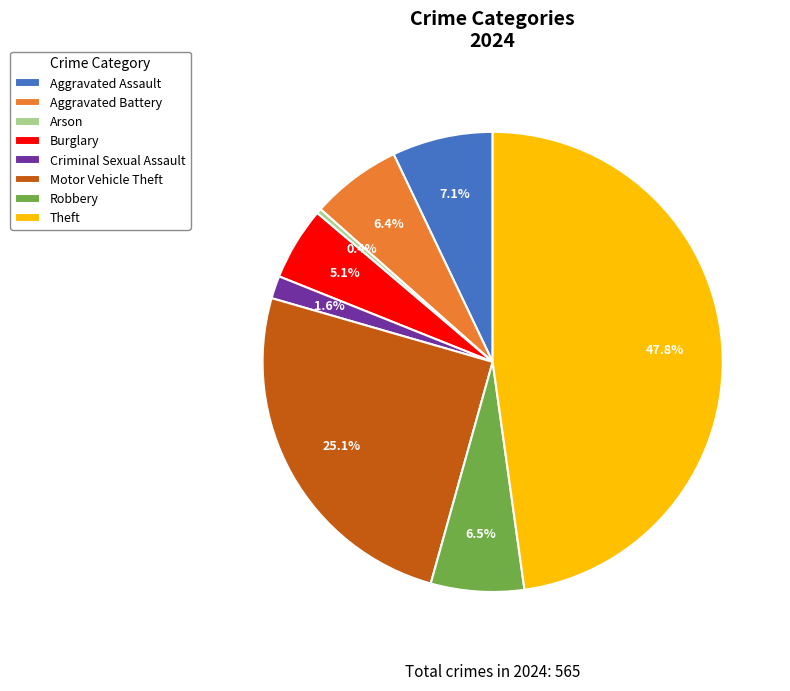

Is Burglary the majority of the pie?

No